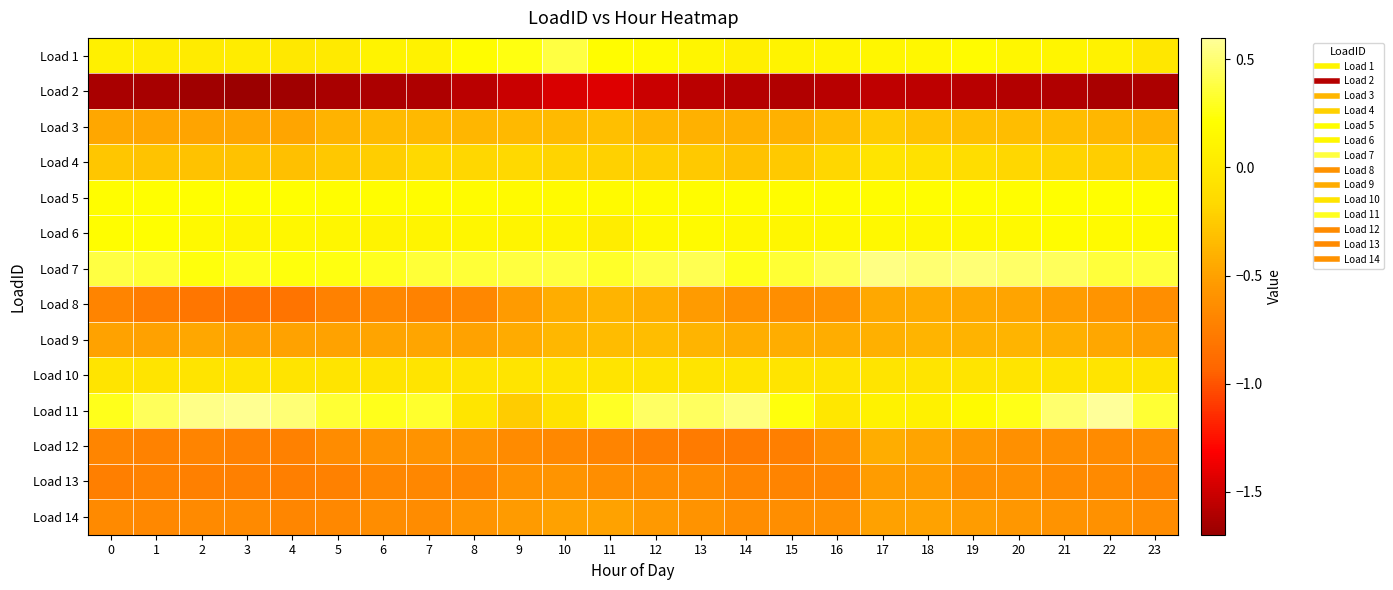

Rank the series at 3 from highest to lowest value.

Load 11, Load 7, Load 5, Load 6, Load 1, Load 10, Load 4, Load 3, Load 9, Load 14, Load 12, Load 13, Load 8, Load 2